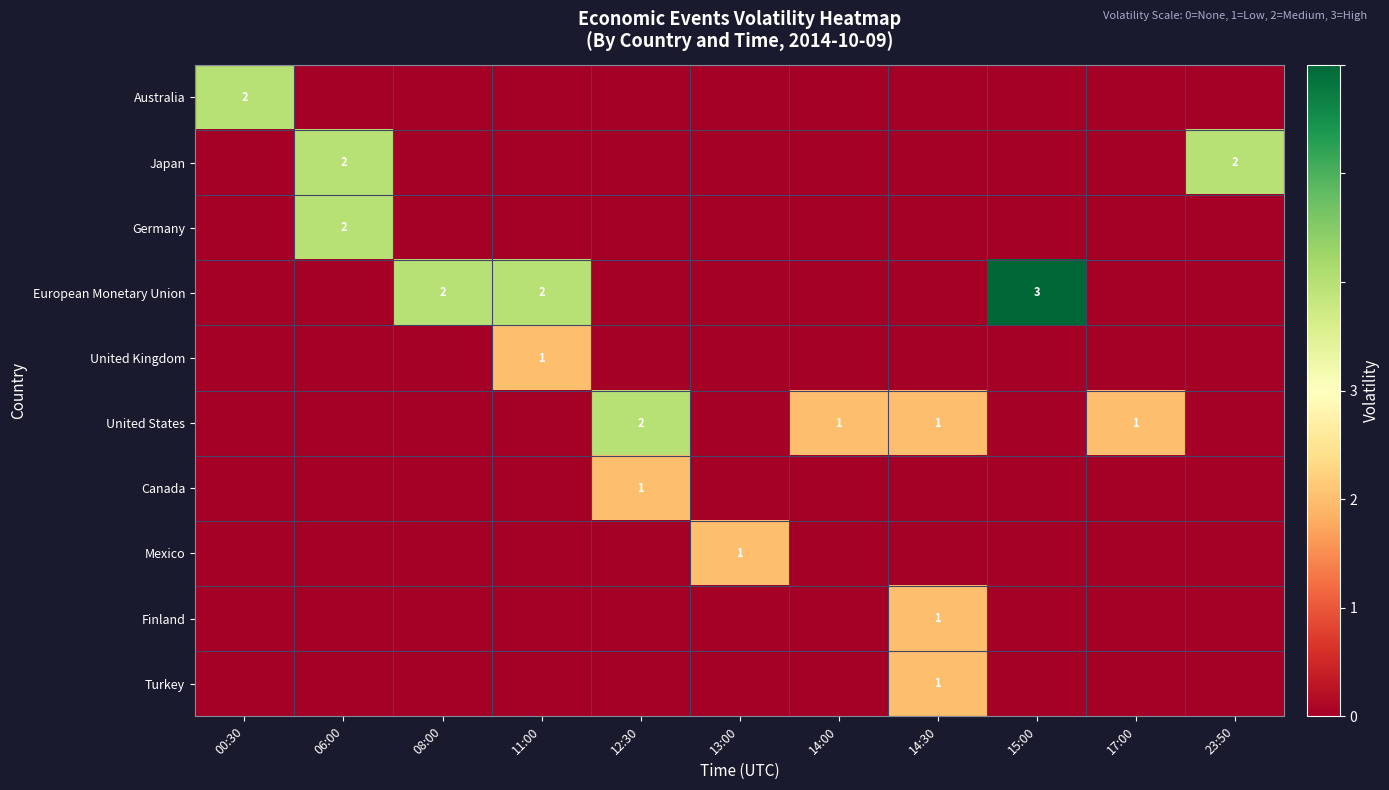

True or false: Canada has a value of -1 at 14:30.

False